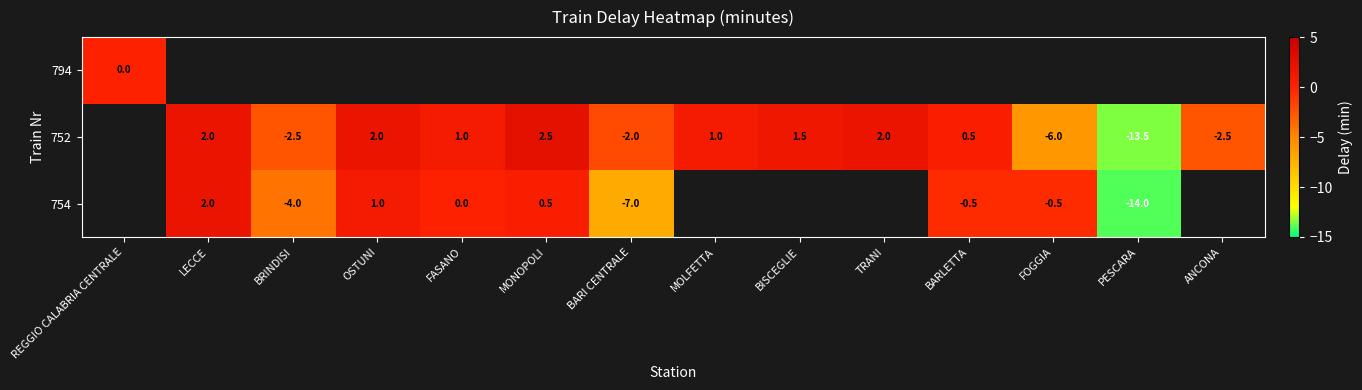

The value of 752 at TRANI is 0.5. True or false?

False